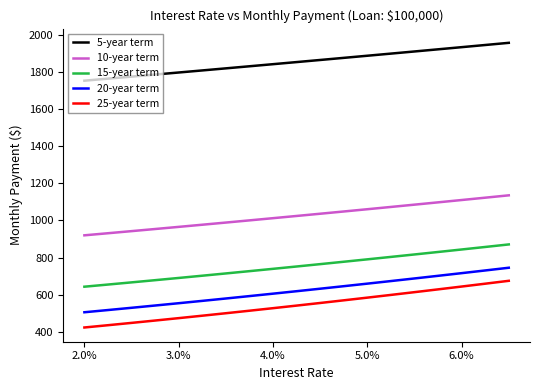

What is the difference between the second highest and second lowest values in the 15-year term series?

202.3